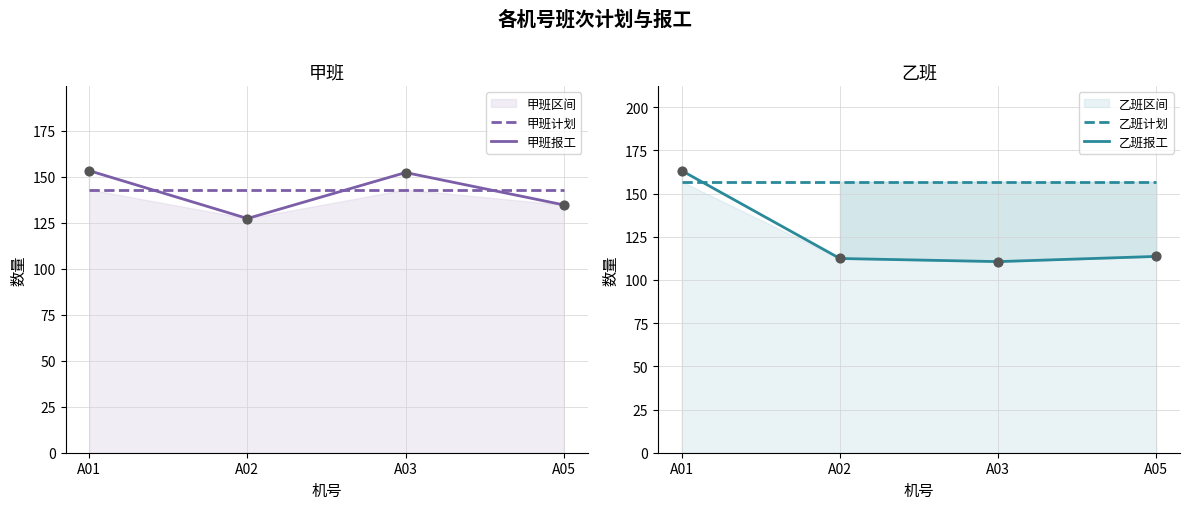

At which category is the sum across all series the highest?

A01